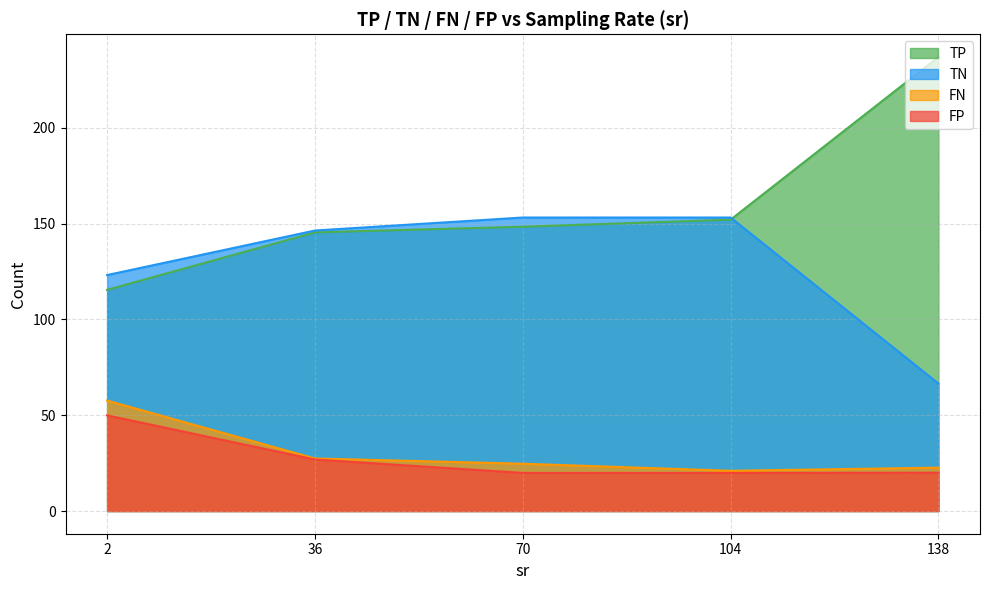

Is it true that FN equals 11.1 at 39?

False